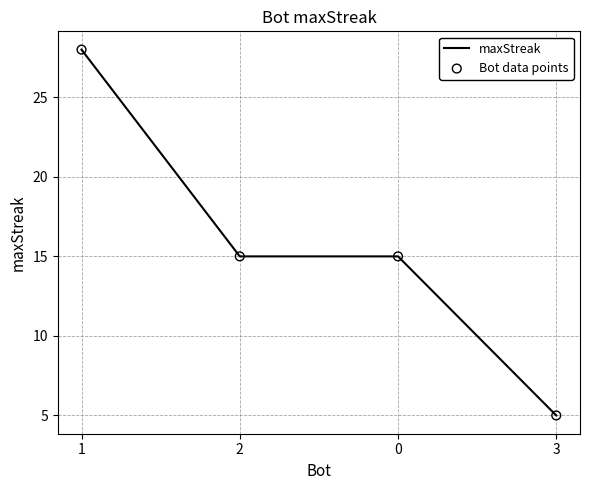

What is the change in value from 2 to 3?

-10